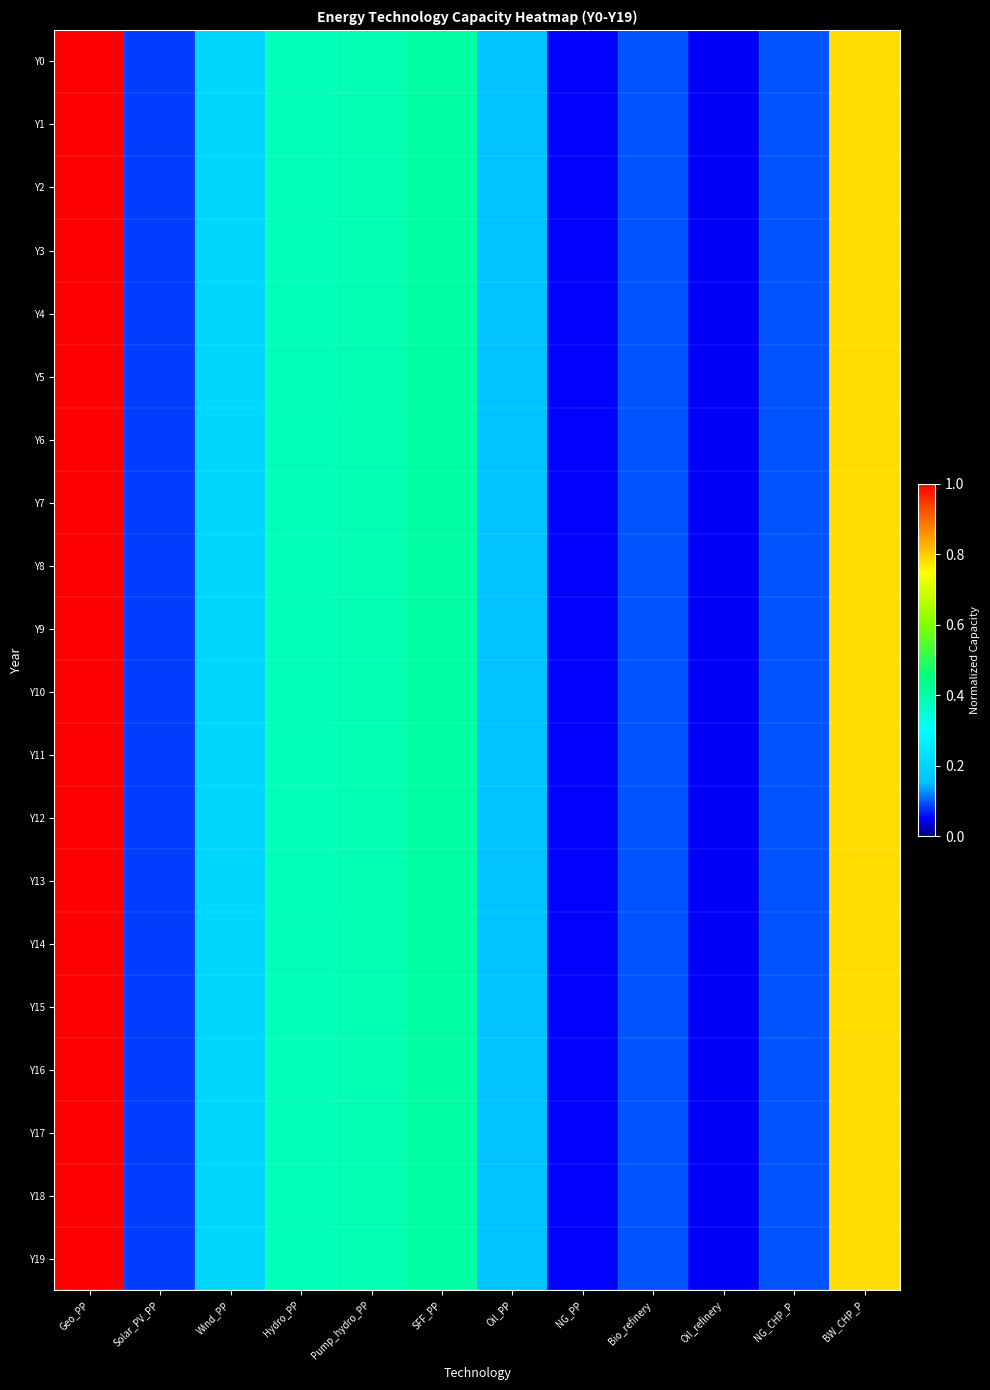

At Wind_PP, list the series in order from smallest to largest.

Y0, Y1, Y2, Y3, Y4, Y5, Y6, Y7, Y8, Y9, Y10, Y11, Y12, Y13, Y14, Y15, Y16, Y17, Y18, Y19